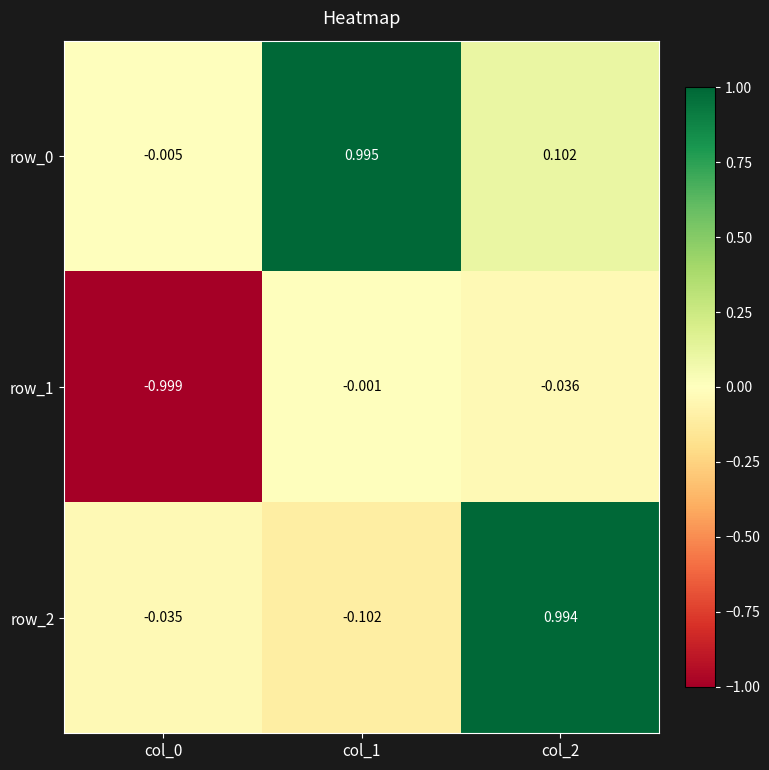

How many distinct data groups are displayed?

3